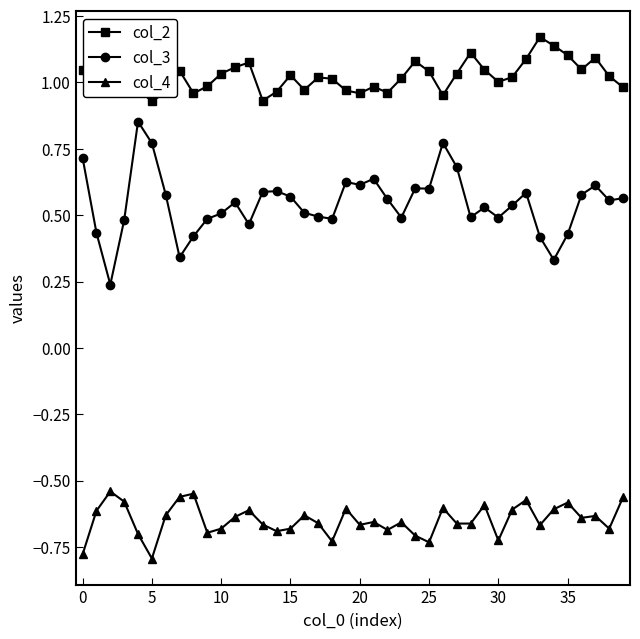

At how many categories does at least one series exceed 0?

40